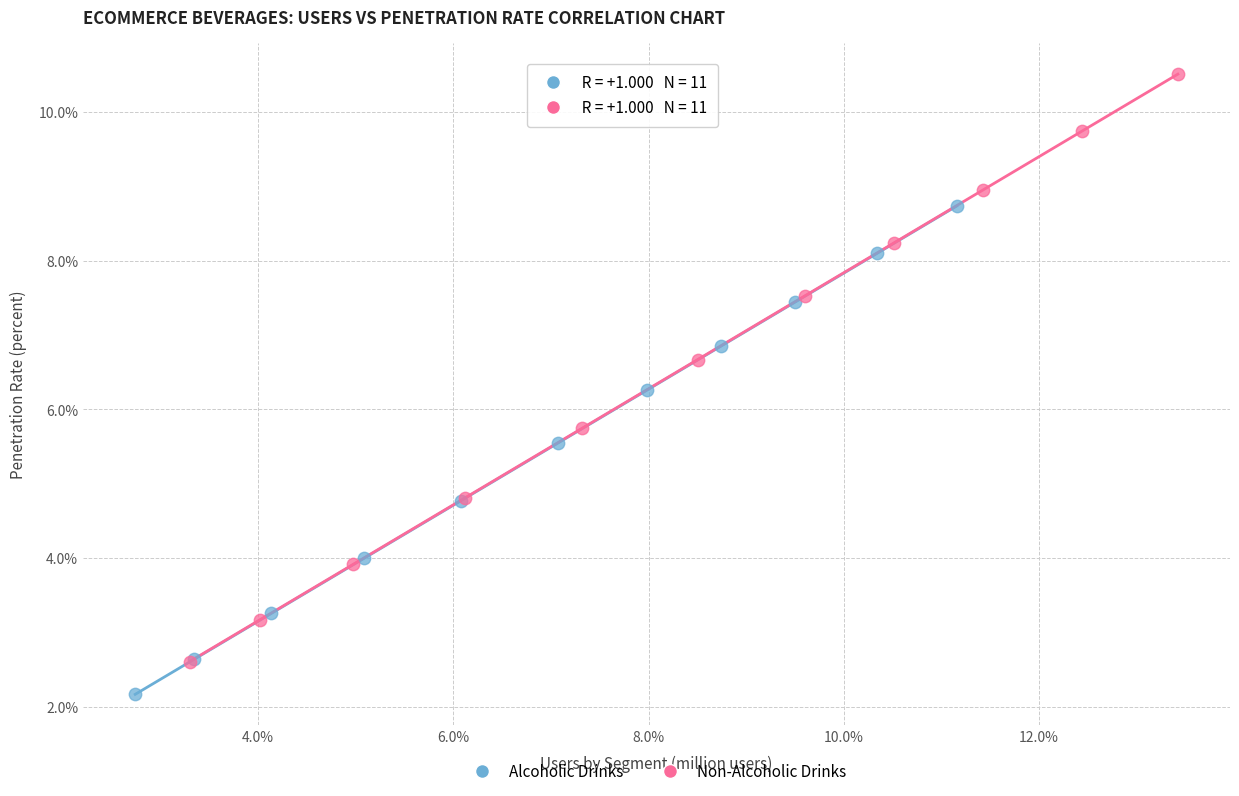

Which series reaches the maximum Y coordinate?

Non-Alcoholic Drinks